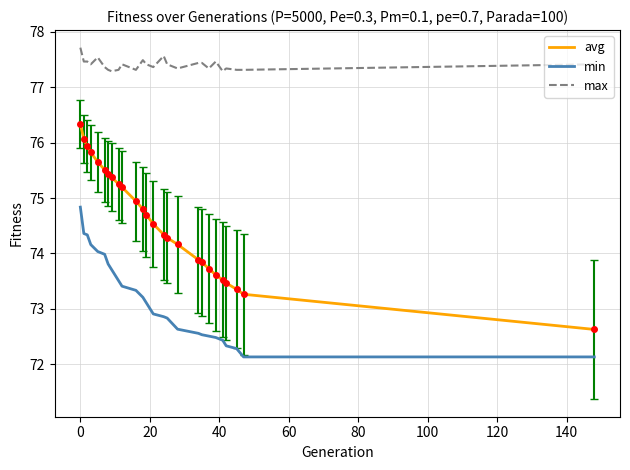

What is the minimum value shown in the chart?

72.1